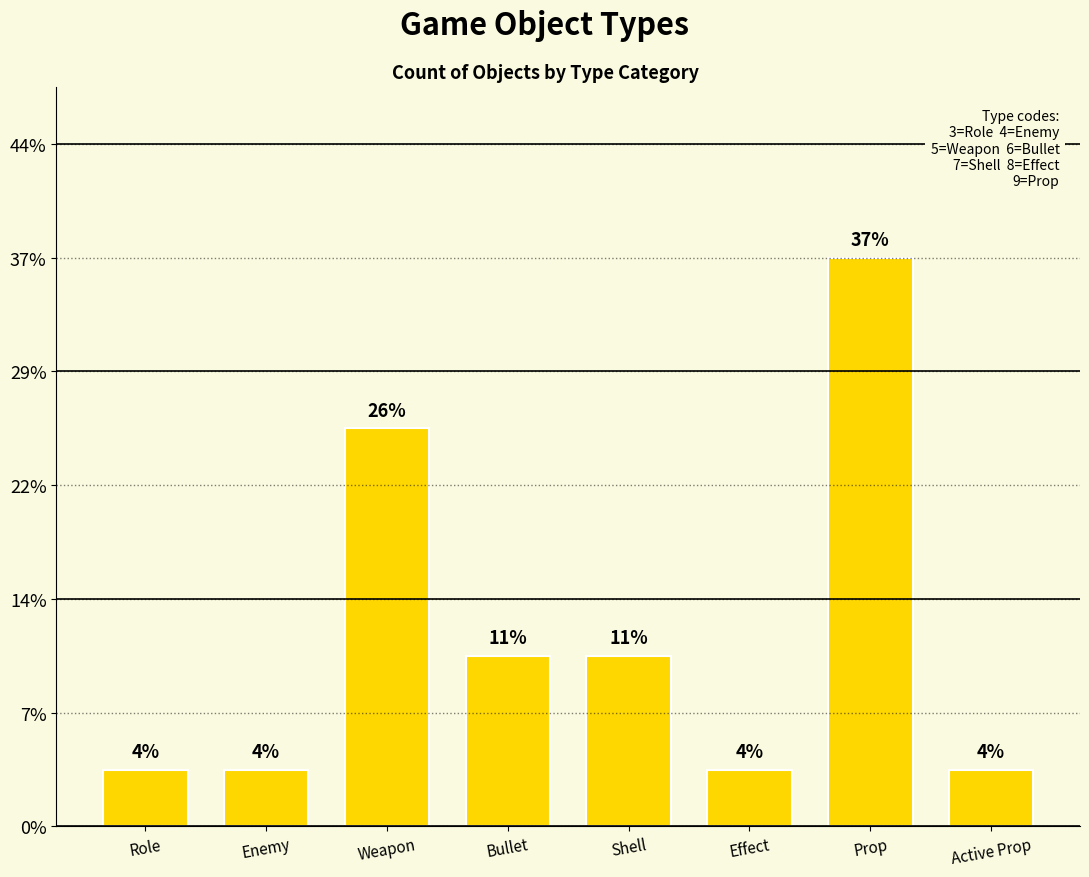

What is the smallest value displayed?

1